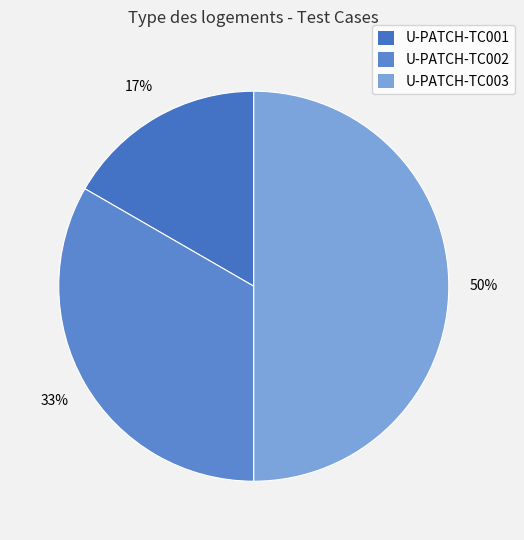

To the nearest percent, what is the combined percentage of U-PATCH-TC001 and U-PATCH-TC002?

50%